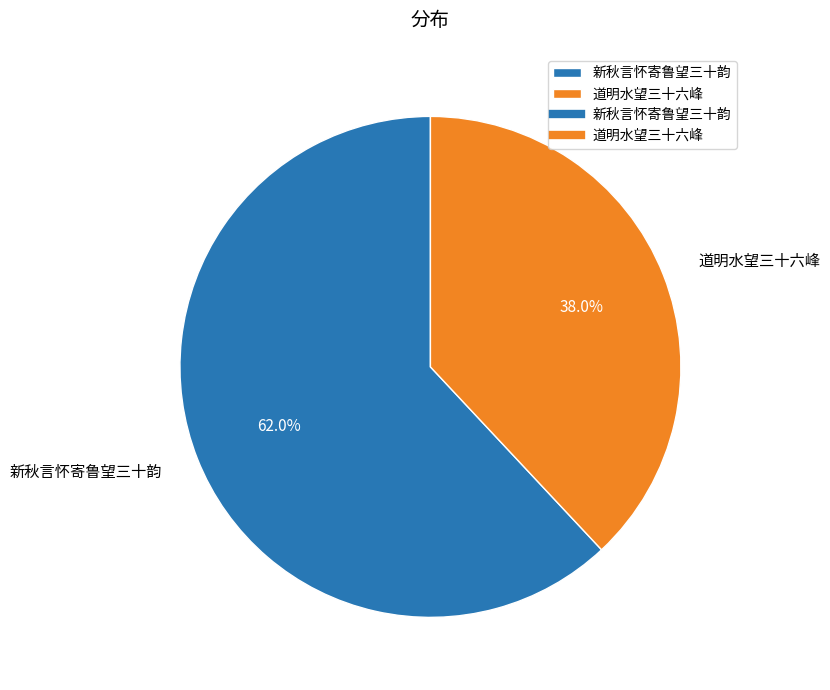

Count the number of slices in the pie.

2